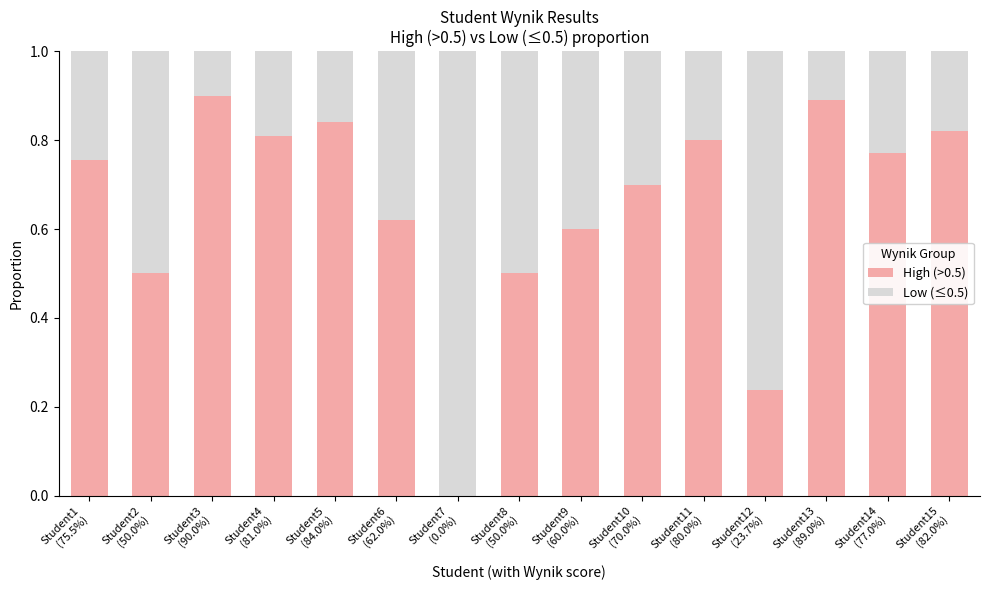

What is the sum of all High (>0.5) values?

9.7